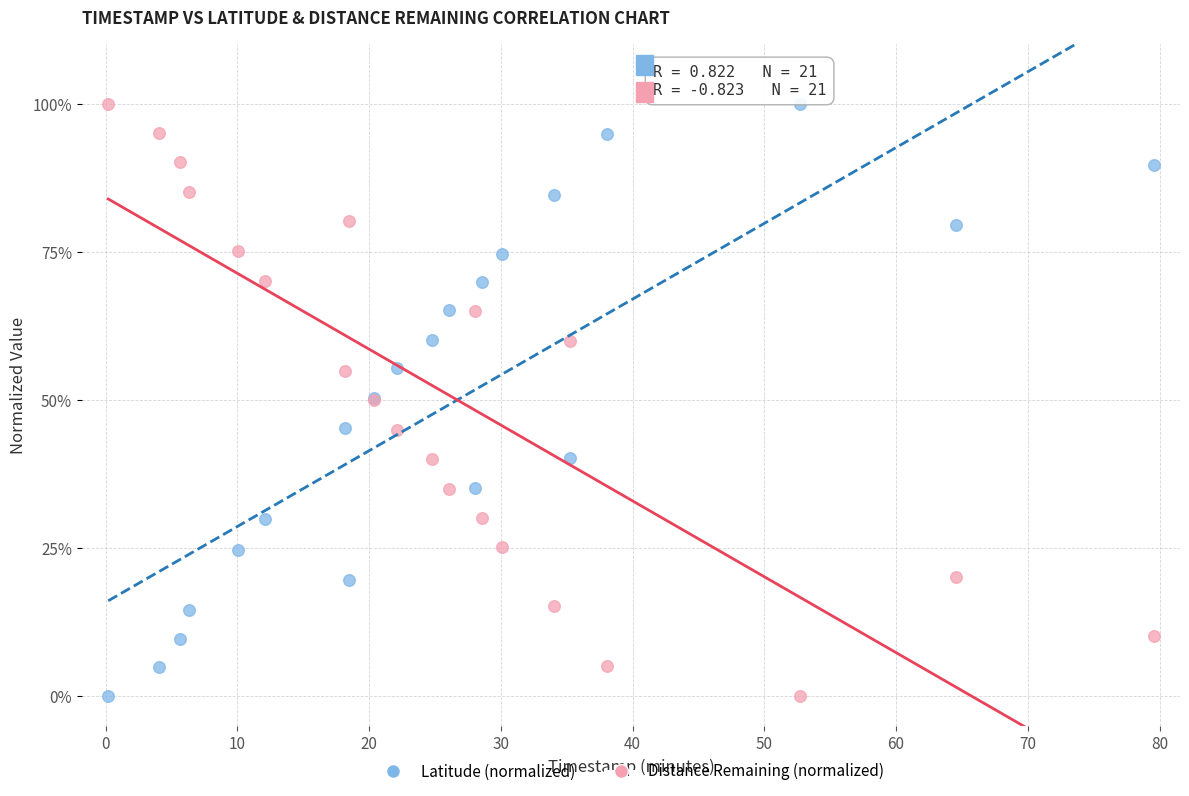

What are all the series names shown in the legend?

Latitude (normalized), Distance Remaining (normalized)